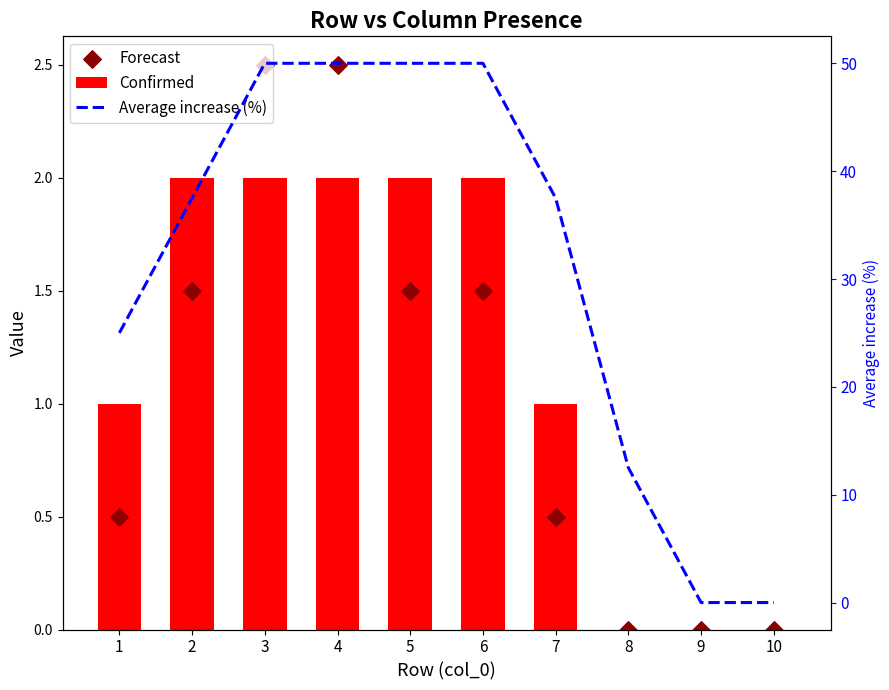

Which series reaches the minimum Y coordinate?

Confirmed